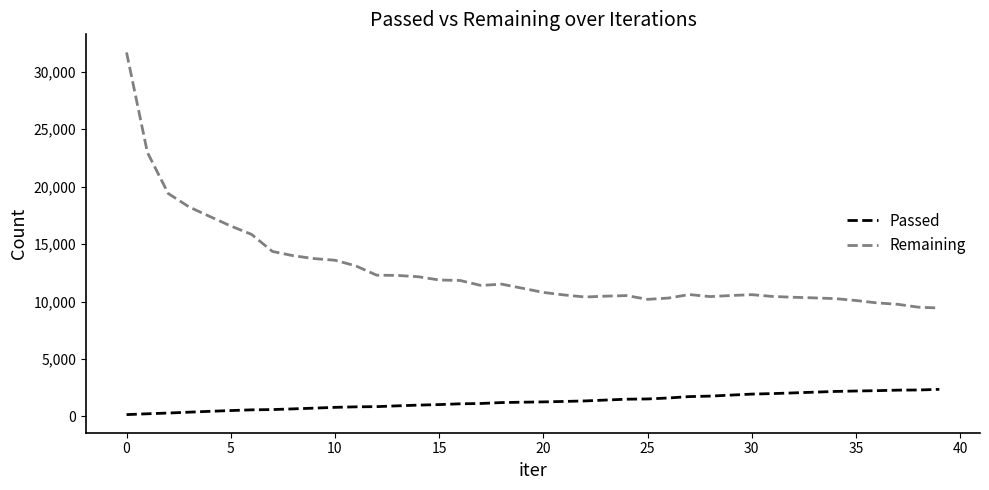

Rank the series by their average value, from lowest to highest.

Passed, Remaining